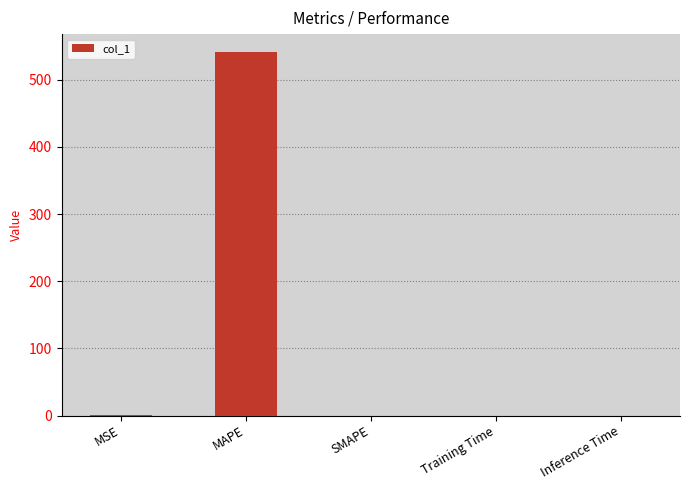

What is the change in value from MSE to Inference Time?

-0.2